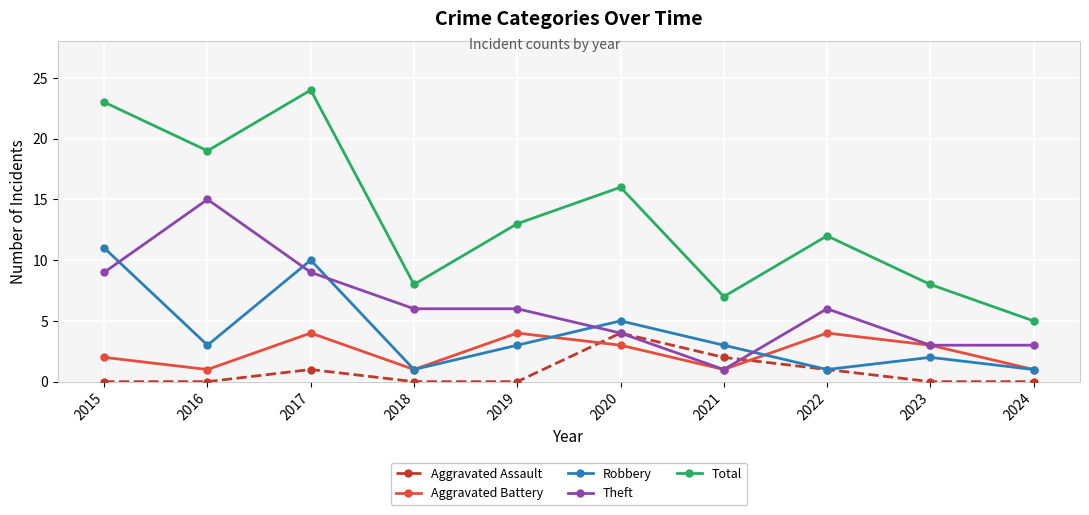

What is the sum of all Total values?

135